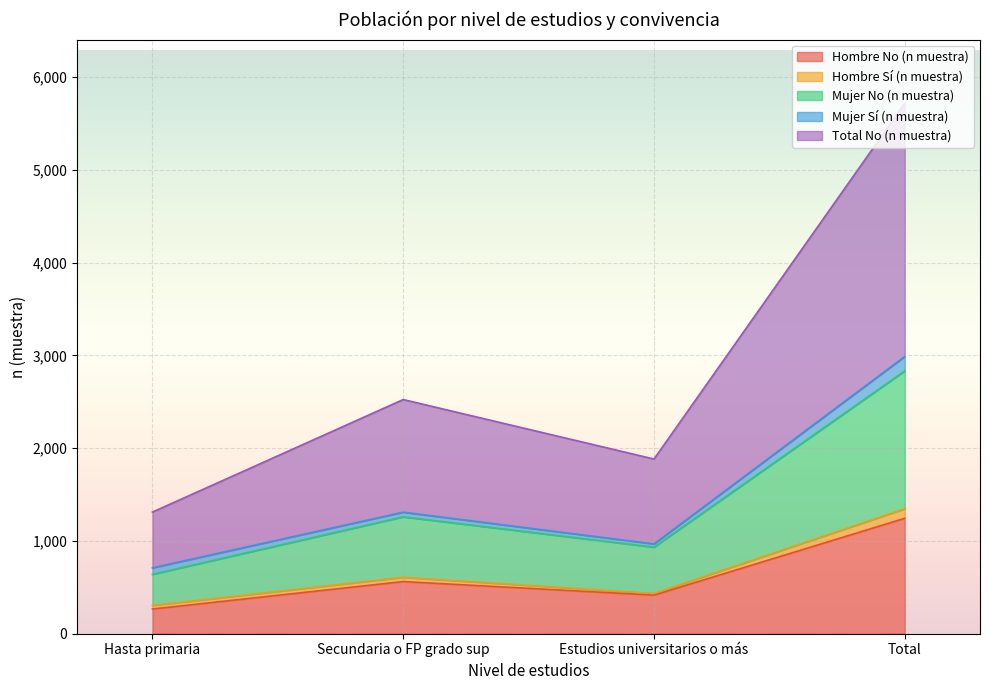

Does the chart display data point markers on the line(s)?

No